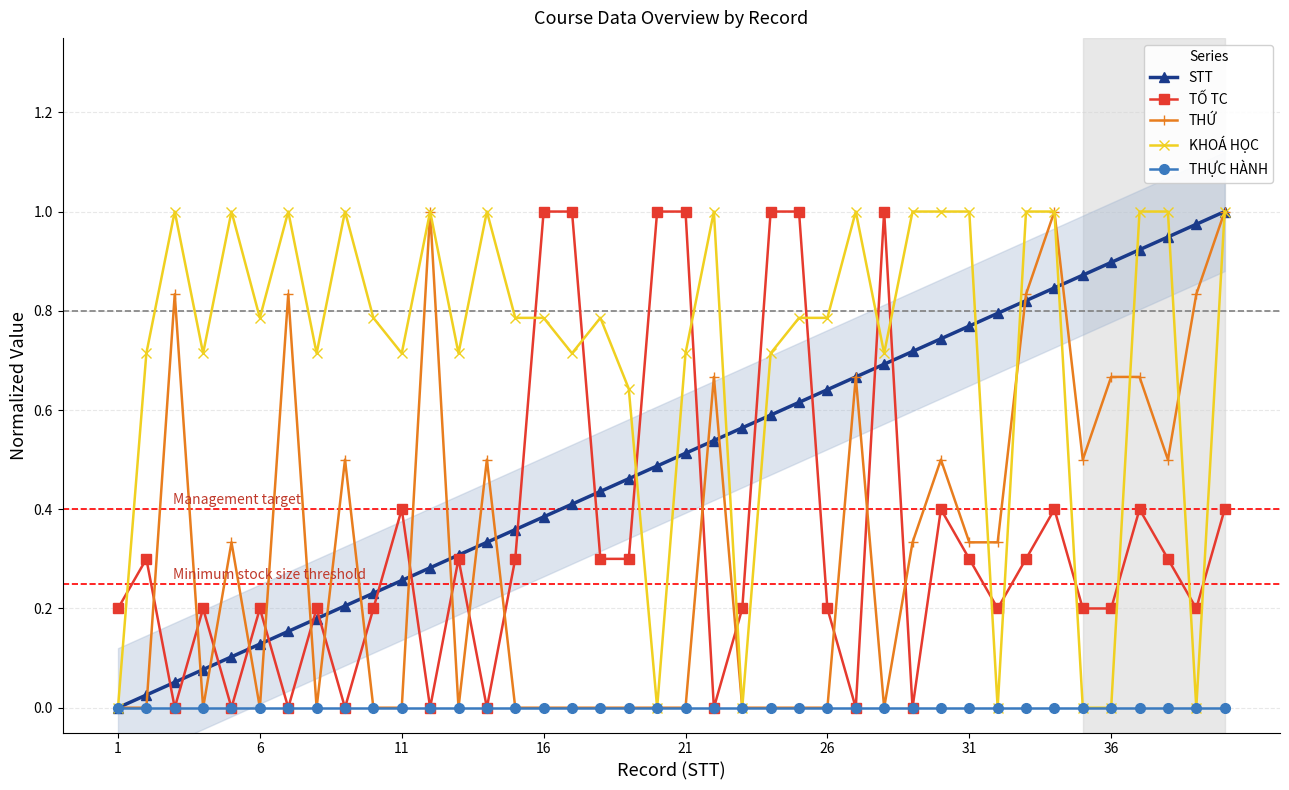

True or false: THỰC HÀNH and TỐ TC cross at least once.

False